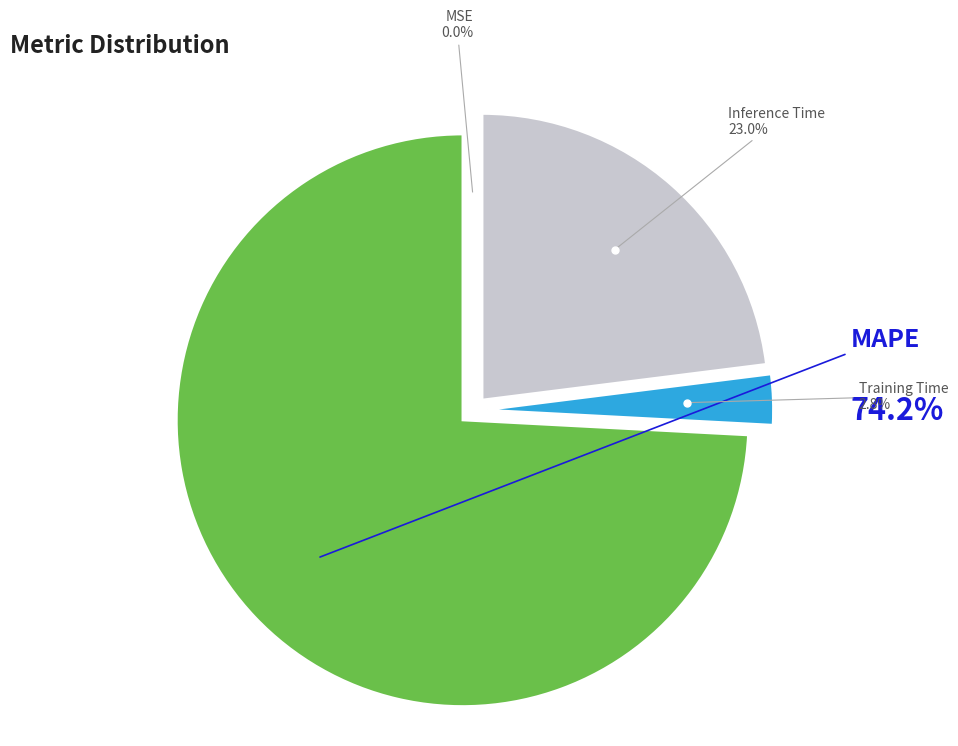

To the nearest percent, what percentage of the pie is Training Time?

3%